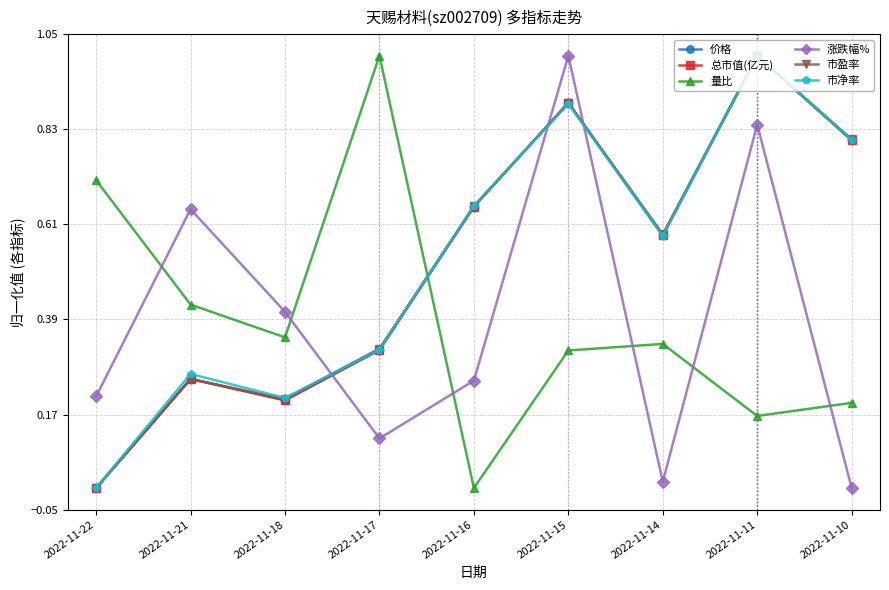

Which category has the highest value in the 量比 series?

2022-11-17